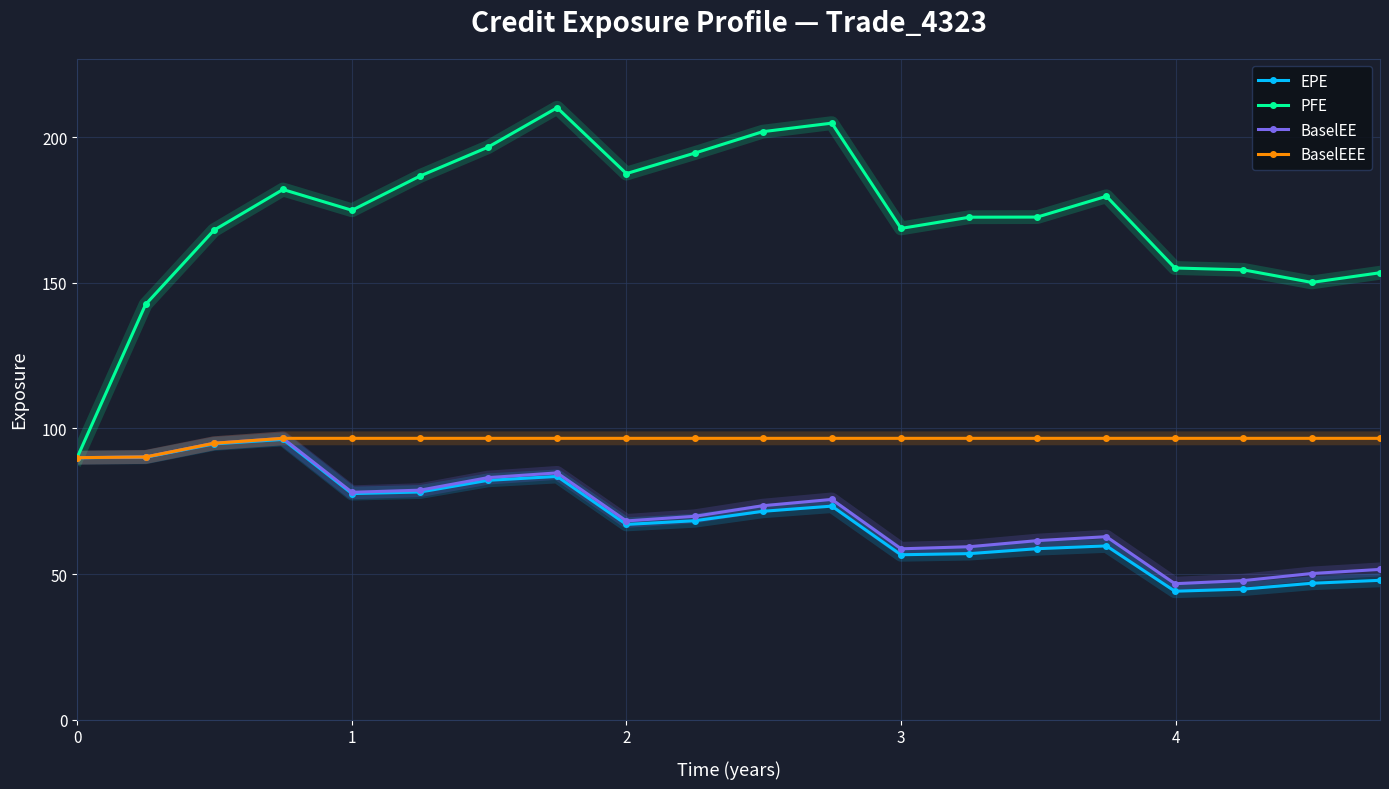

Which series has the largest total across all categories?

PFE